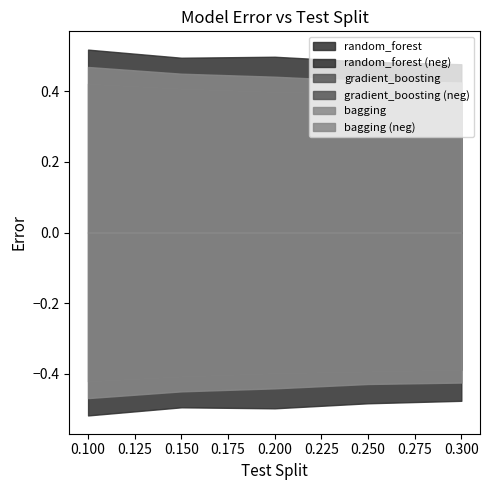

Which series has the largest range (max minus min)?

bagging